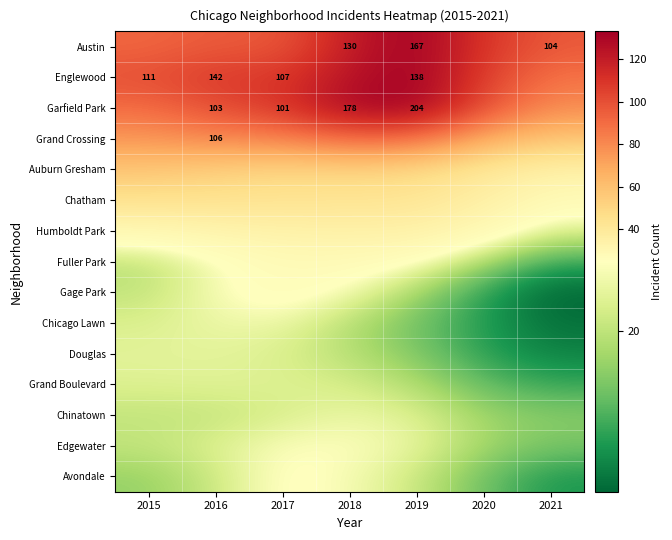

What is the spread (max minus min) of values at 2021?

88.1